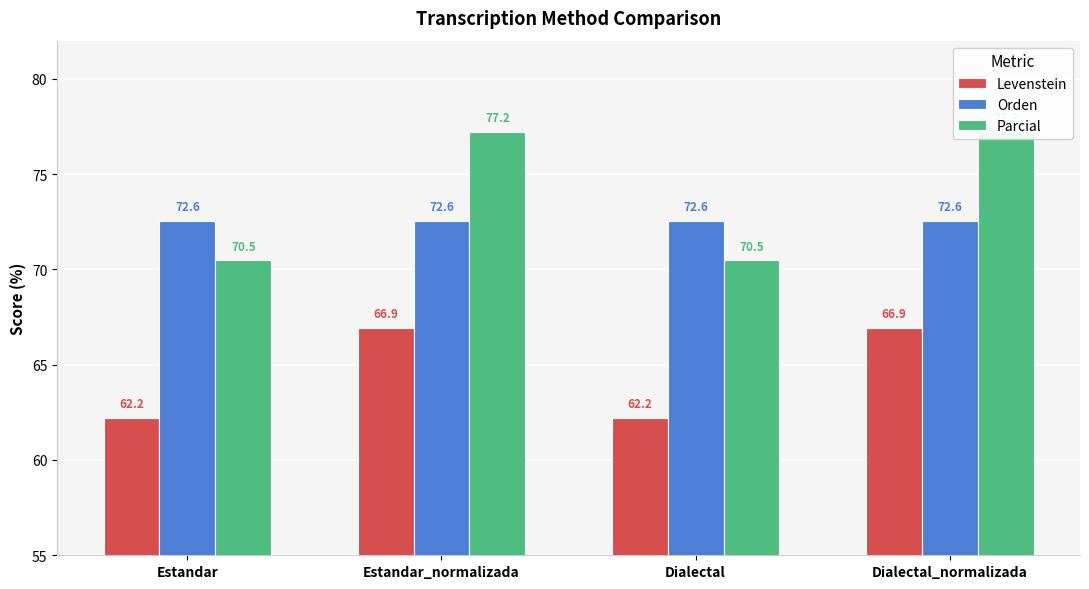

Between Dialectal and Dialectal_normalizada, which series saw the biggest shift?

Parcial